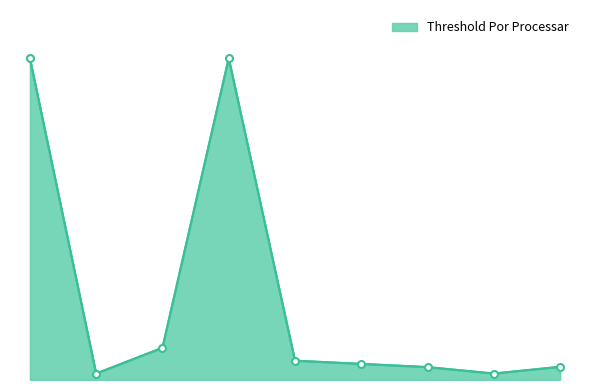

Does the chart display data point markers on the line(s)?

No